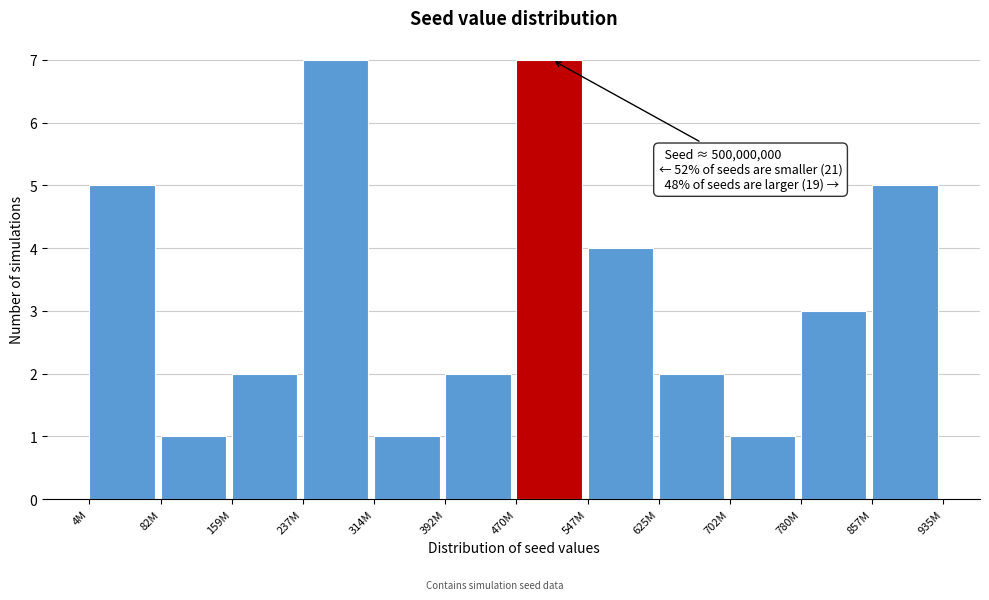

Reading right to left, list all the values displayed in this chart.

5	3	1	2	4	7	2	1	7	2	1	5